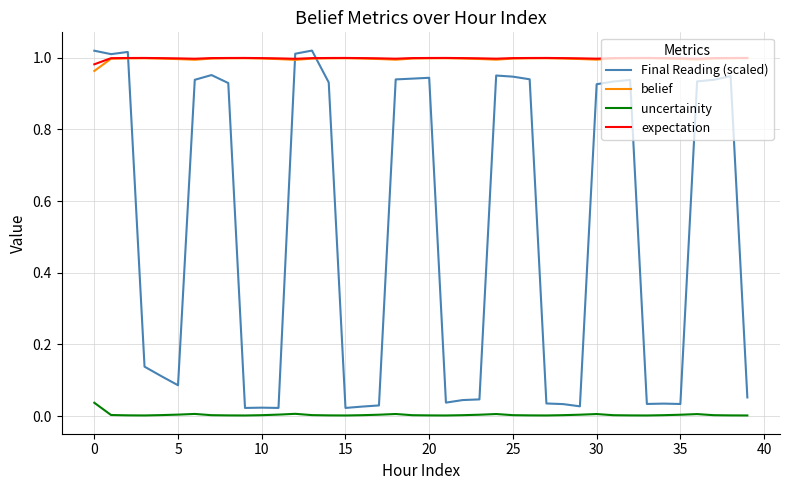

In belief, how many points are lower than both neighbors (excluding endpoints)?

6